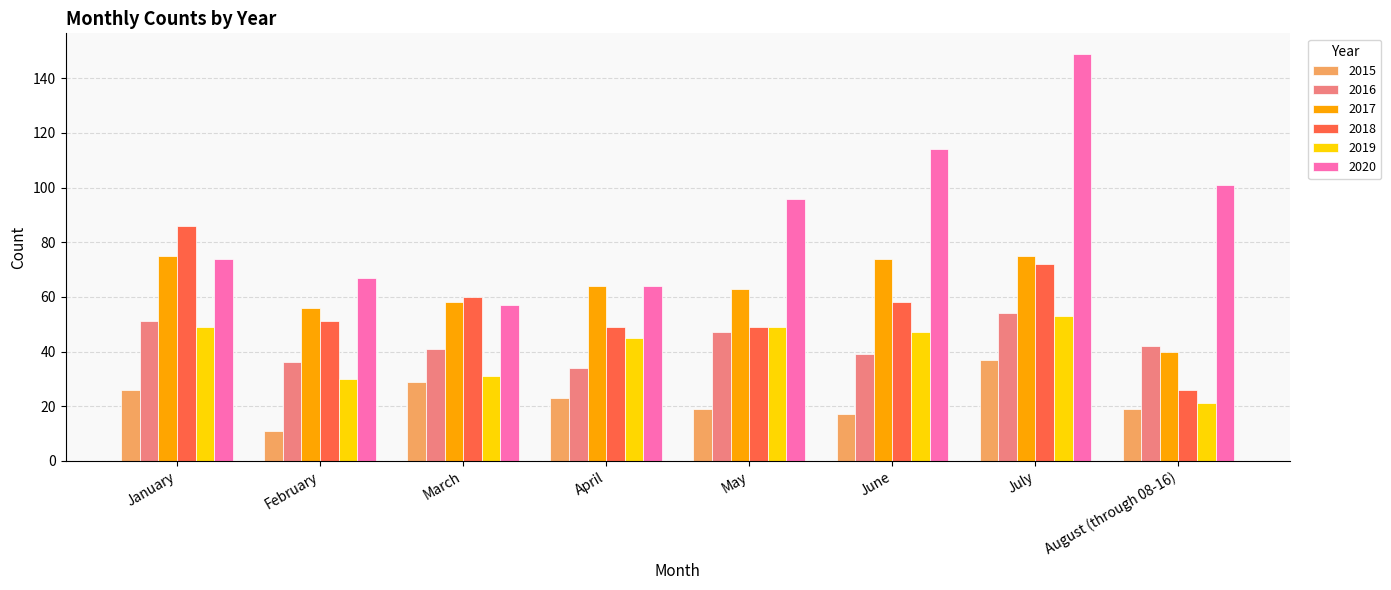

What is the average value of the 2015 series?

23